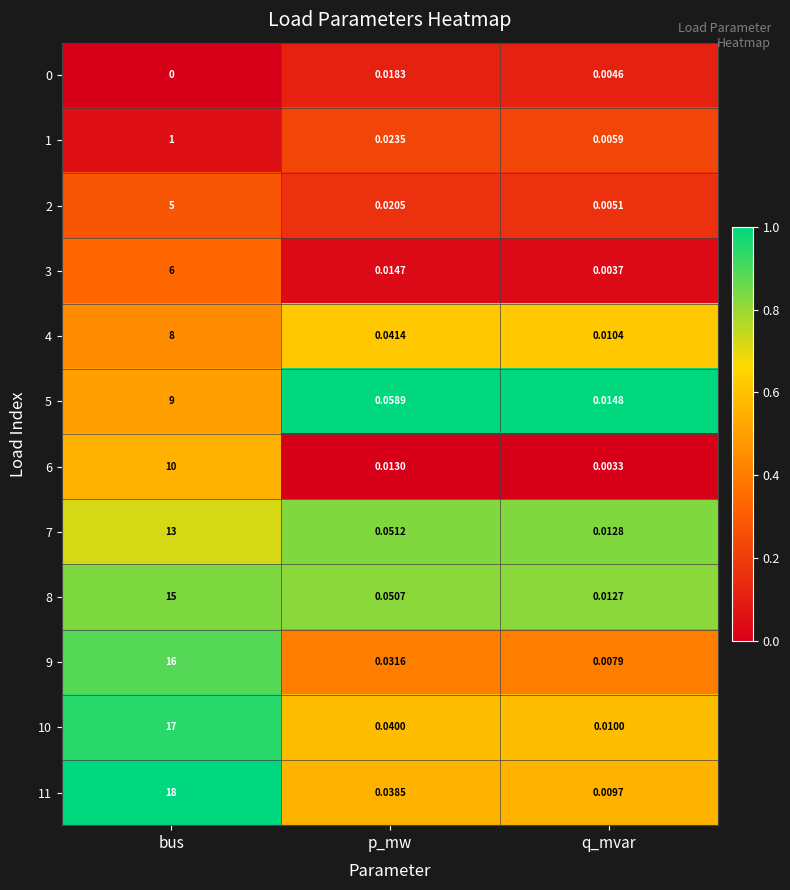

Is the value of 7 at q_mvar greater than the value of 6 at q_mvar?

Yes